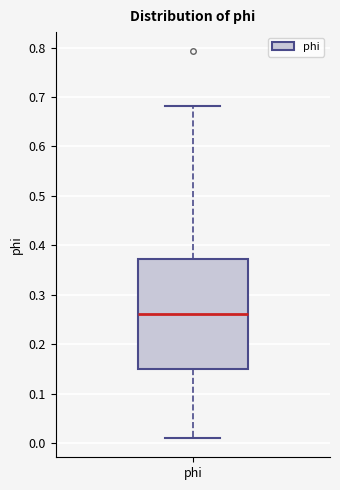

Where is the lower edge of the box for phi on the y-axis? The values are not printed on the chart, so give them approximately, as read against the axis.

0.15